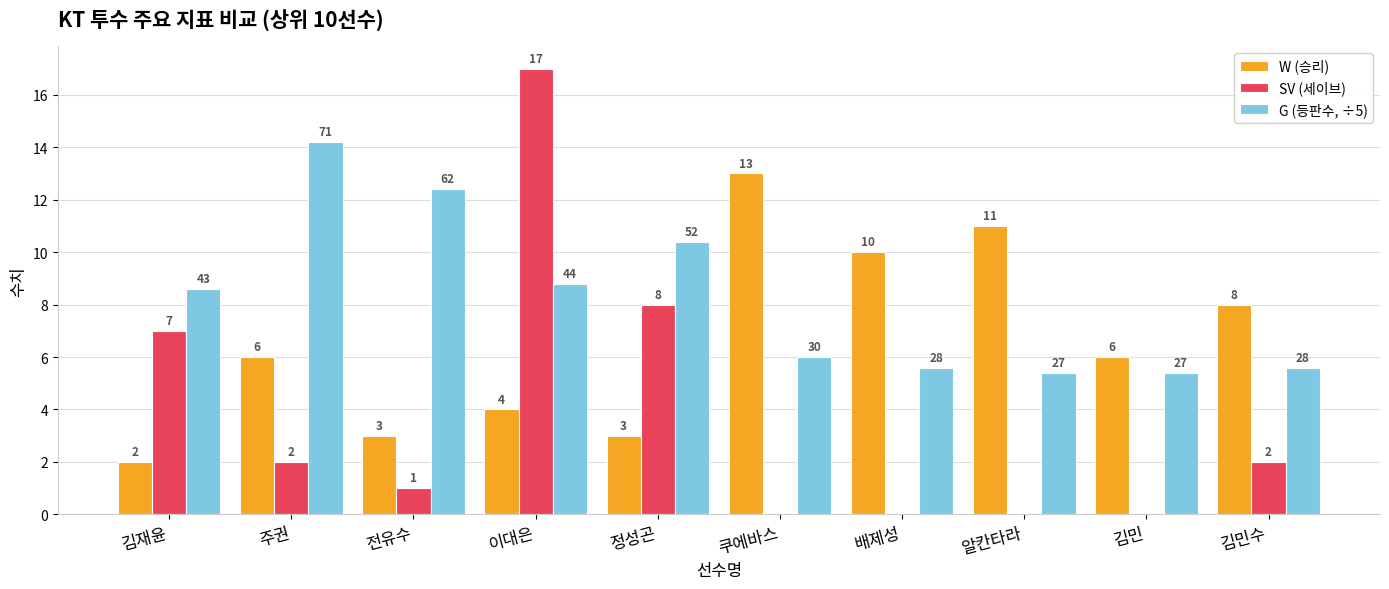

True or false: W (승리) has a value of 2.0 at 김재윤.

True